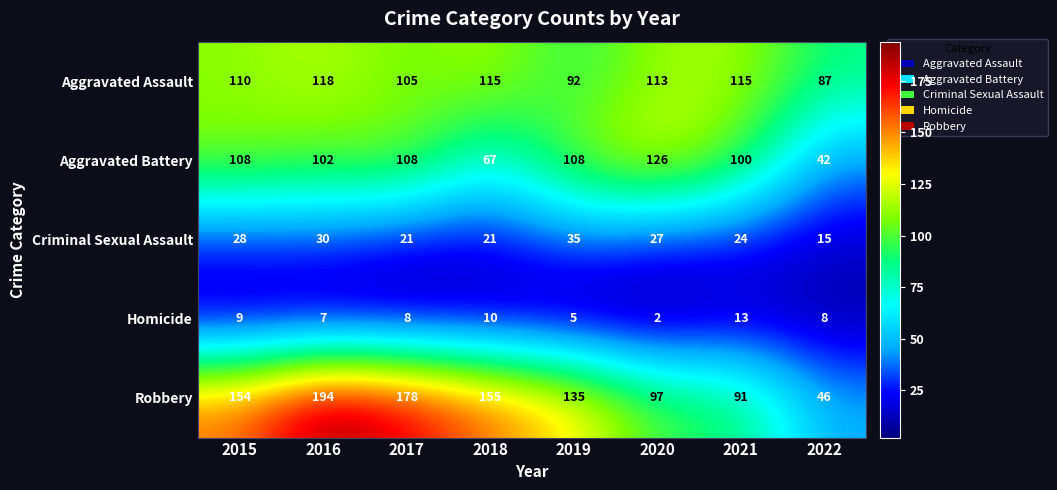

What is the difference between the Criminal Sexual Assault values at 2017 and 2020?

6